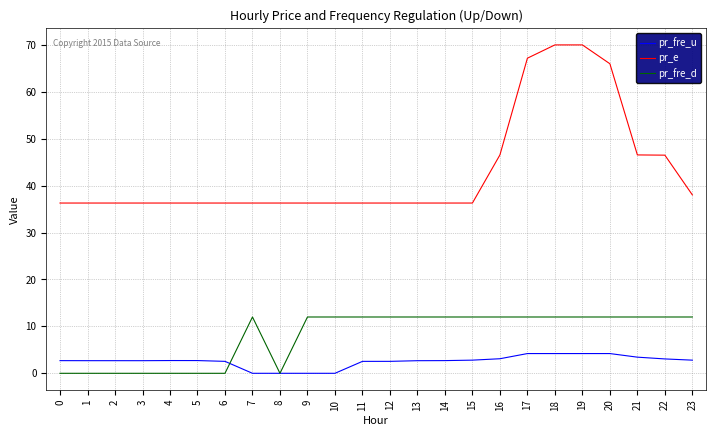

Is the value of pr_e at 12 greater than the value of pr_fre_d at 10?

Yes